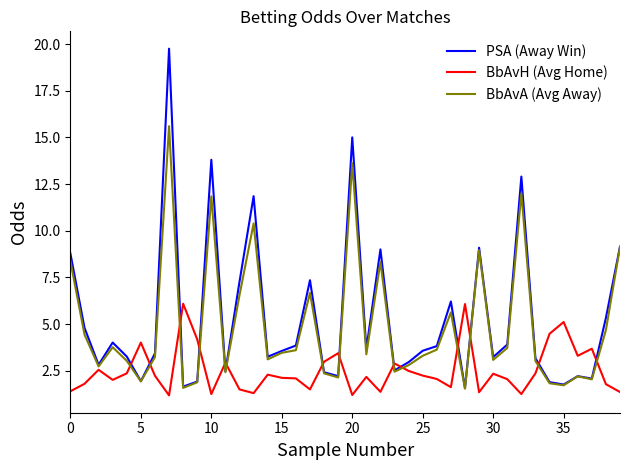

What is the lowest value of the BbAvA (Avg Away) series?

1.5